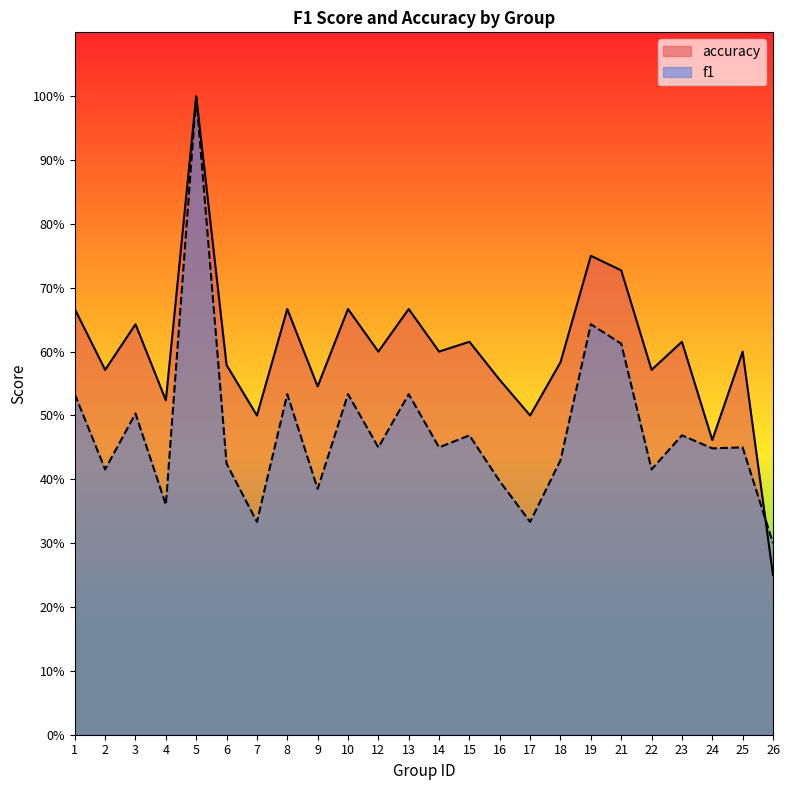

How many times do accuracy and f1 cross each other?

1